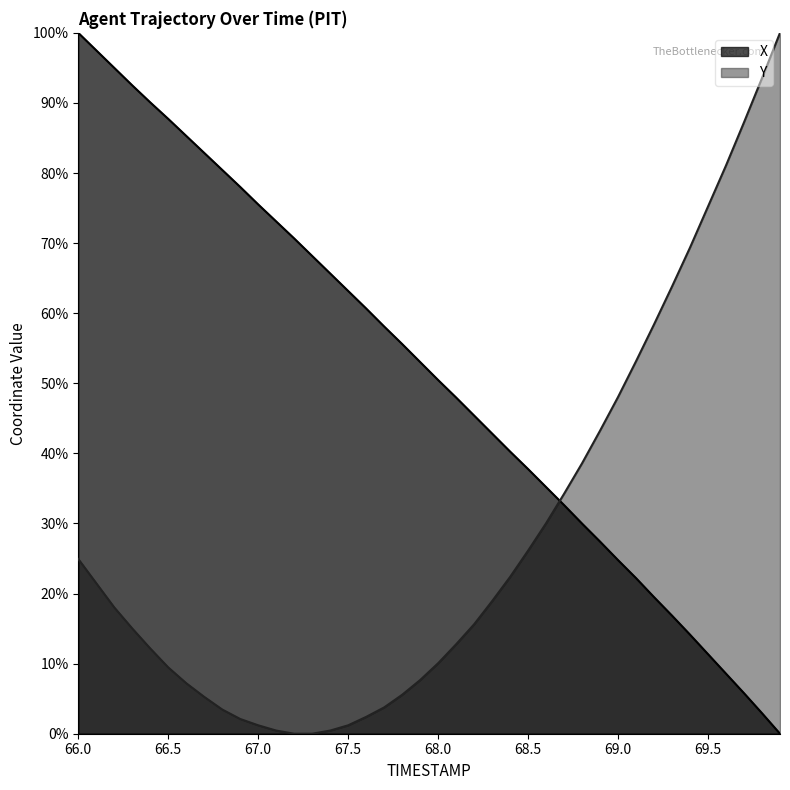

Does the chart have visible grid lines?

No